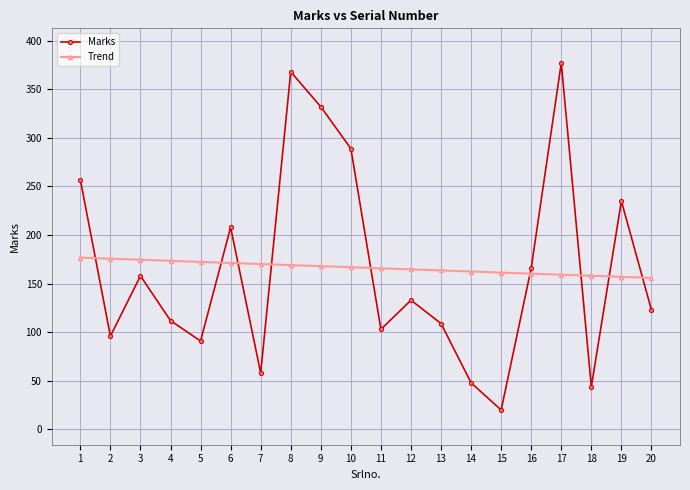

What is the value of the Marks point at the 19th from the left?

235.0